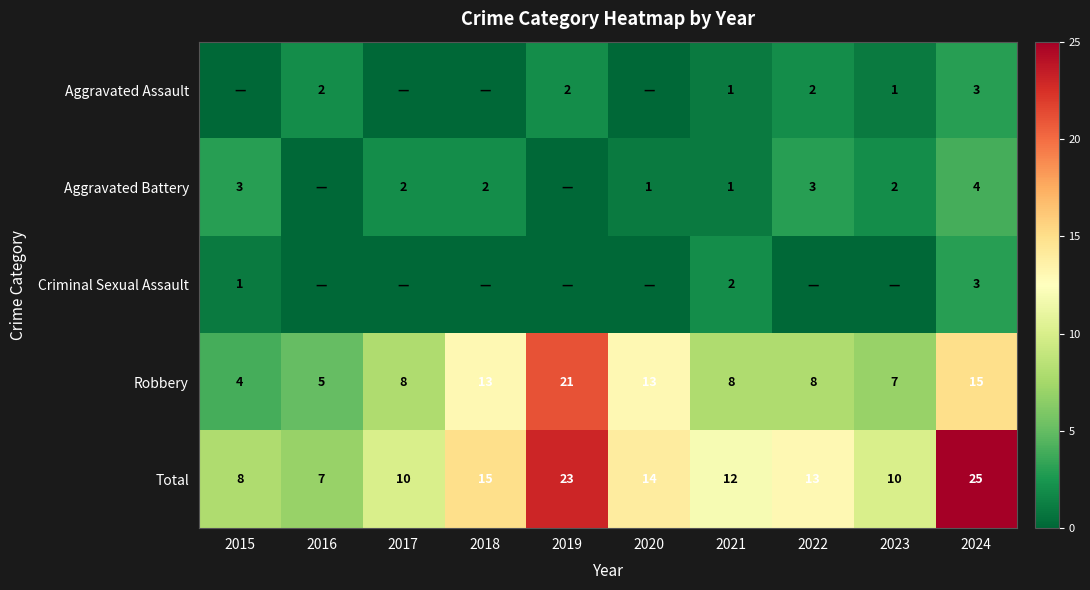

How many values in the Robbery series are below 8?

3